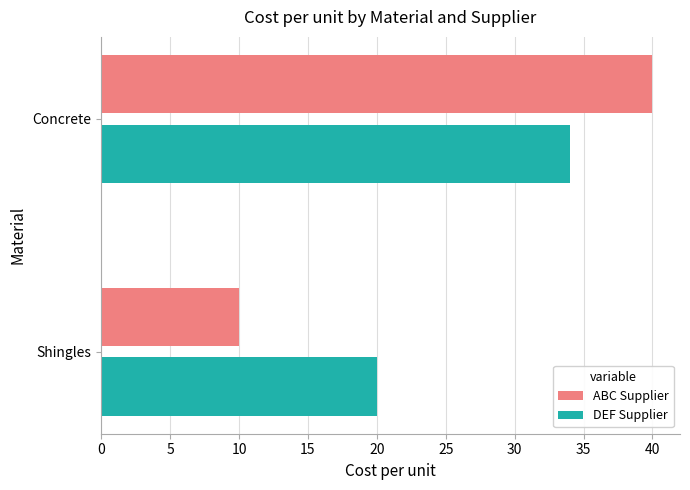

Which series has the largest range (max minus min)?

ABC Supplier